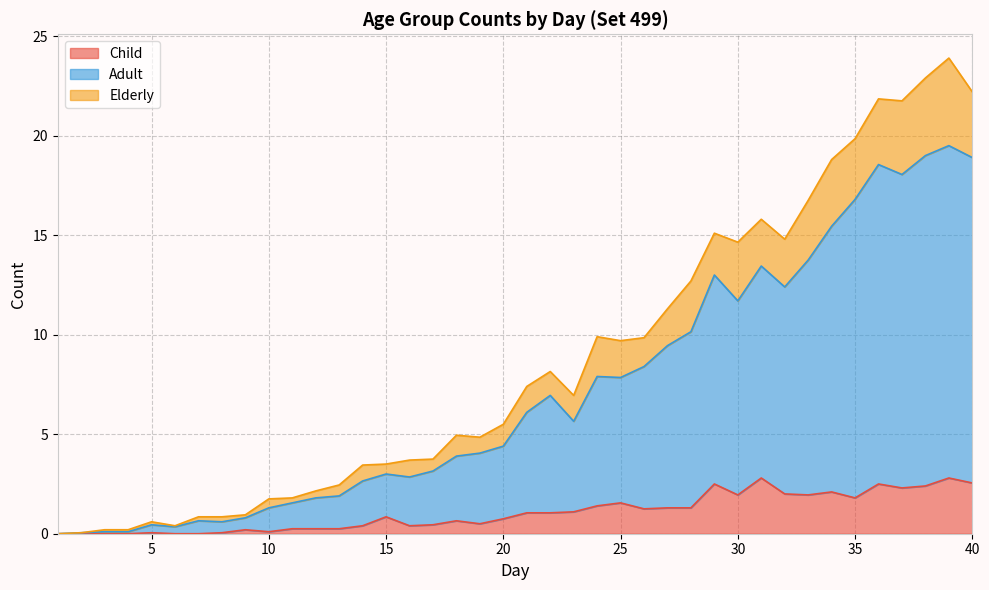

What is the maximum value for Child?

2.8